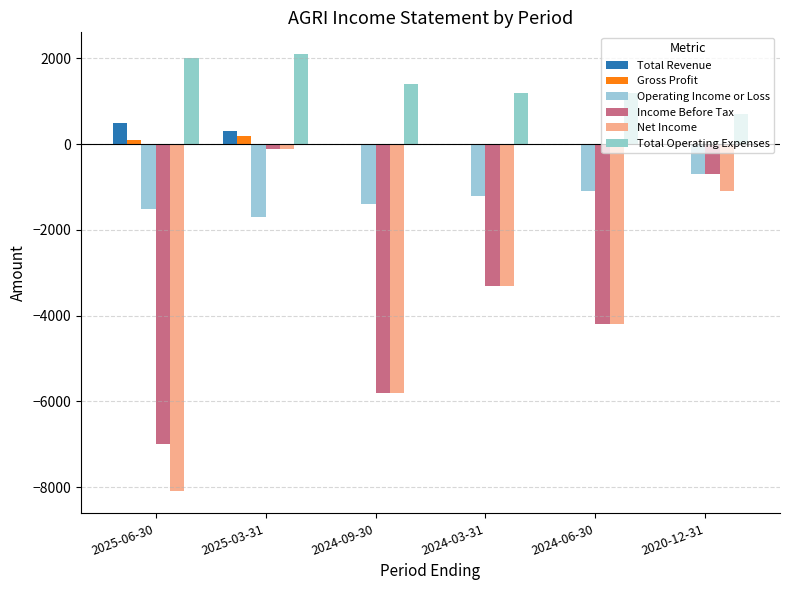

Reading left to right, transcribe all the data shown in this chart.

Total Revenue: 2025-06-30=500	2025-03-31=300	2024-09-30=0	2024-03-31=0	2024-06-30=0	2020-12-31=0
Gross Profit: 2025-06-30=100	2025-03-31=200	2024-09-30=0	2024-03-31=0	2024-06-30=0	2020-12-31=0
Operating Income or Loss: 2025-06-30=-1500	2025-03-31=-1700	2024-09-30=-1400	2024-03-31=-1200	2024-06-30=-1100	2020-12-31=-700
Income Before Tax: 2025-06-30=-7000	2025-03-31=-100	2024-09-30=-5800	2024-03-31=-3300	2024-06-30=-4200	2020-12-31=-700
Net Income: 2025-06-30=-8100	2025-03-31=-100	2024-09-30=-5800	2024-03-31=-3300	2024-06-30=-4200	2020-12-31=-1100
Total Operating Expenses: 2025-06-30=2000	2025-03-31=2100	2024-09-30=1400	2024-03-31=1200	2024-06-30=1200	2020-12-31=700